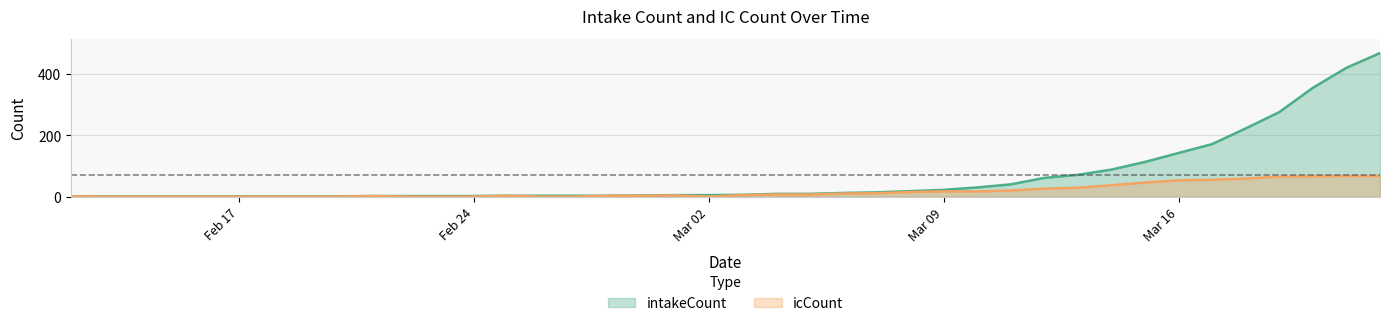

Is it true that intakeCount equals 6 at 2020-03-03?

True